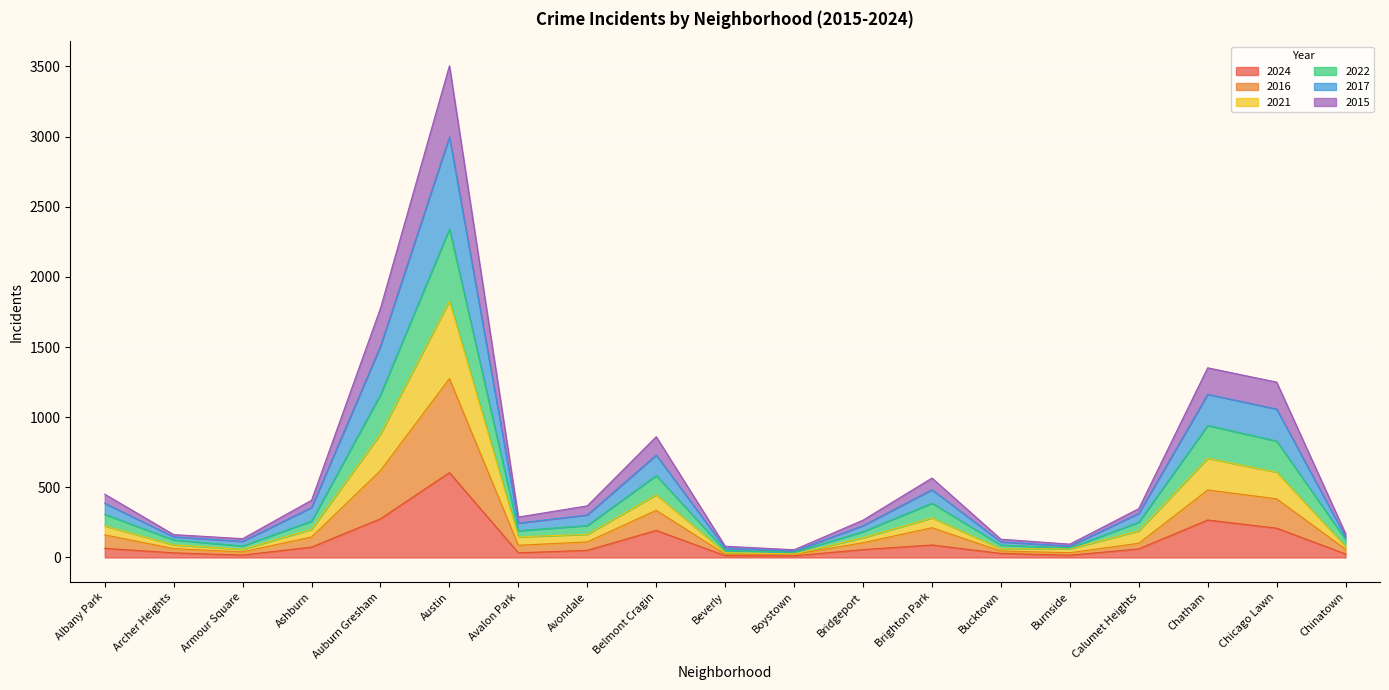

What is the maximum value shown in the chart?

3505